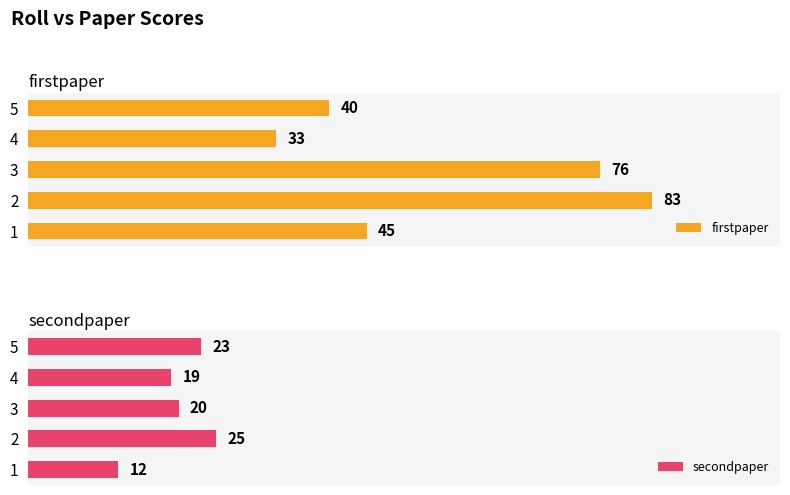

List the labels in order of secondpaper value, largest first.

2, 5, 3, 4, 1